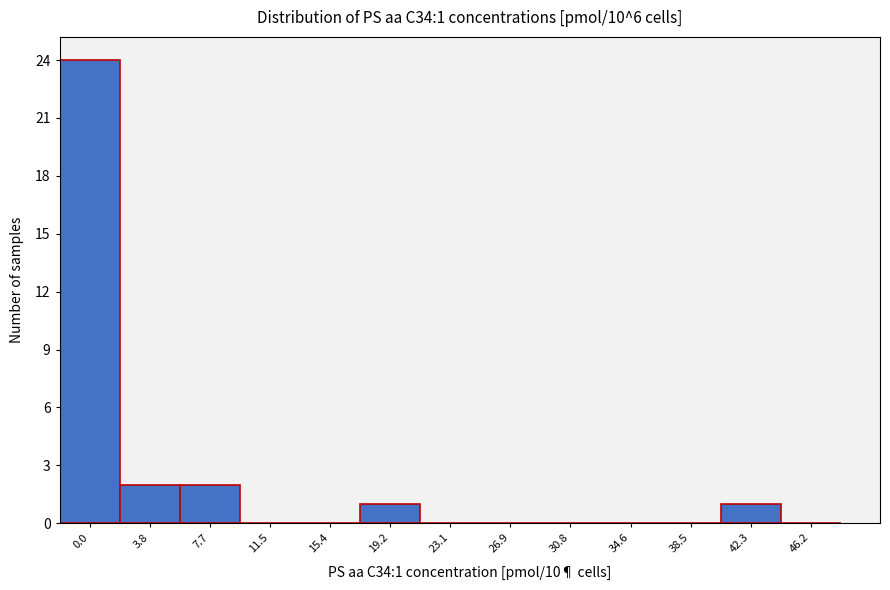

Reading right to left, list all the values displayed in this chart.

46.2=0	42.3=1	38.5=0	34.6=0	30.8=0	26.9=0	23.1=0	19.2=1	15.4=0	11.5=0	7.7=2	3.8=2	0.0=24